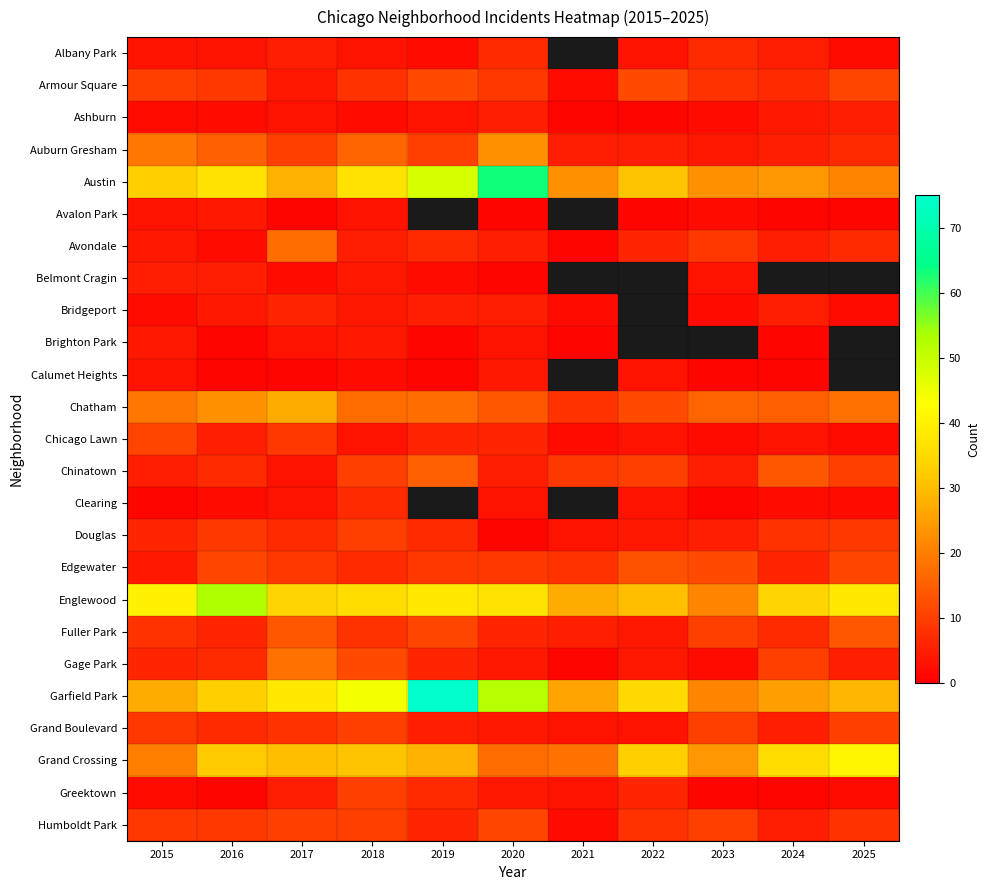

Which series changed the most between 2016 and 2020?

Austin